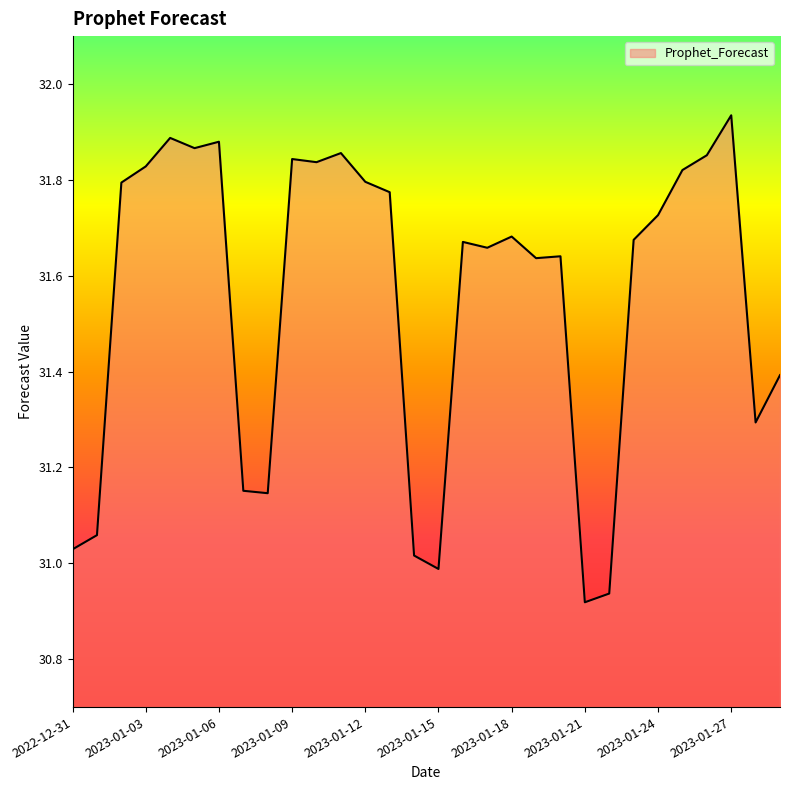

What is the difference between the maximum and minimum values?

1.0